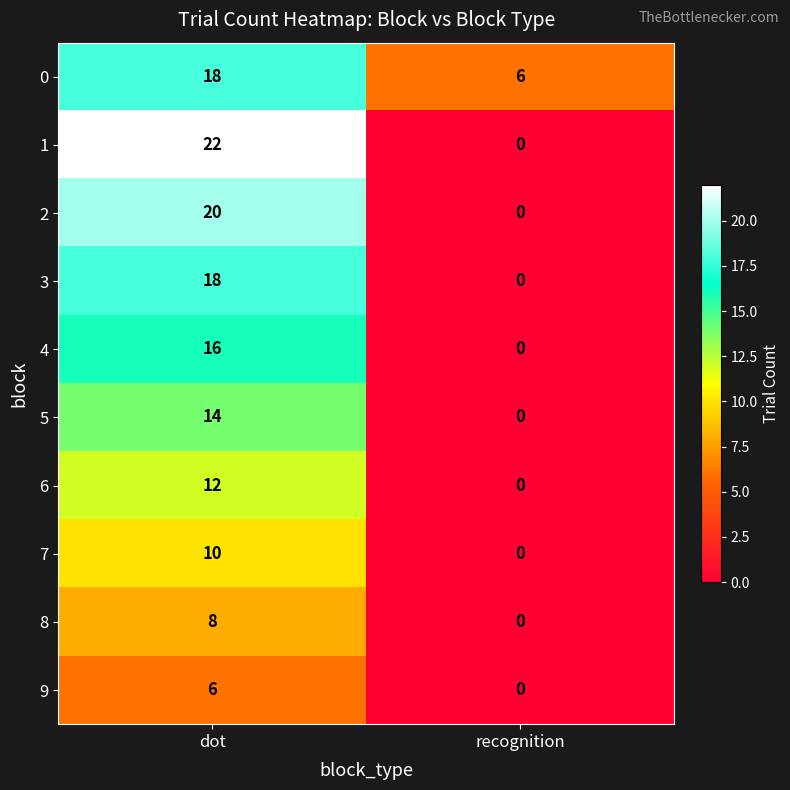

What is the difference between the 7 values at recognition and dot?

10